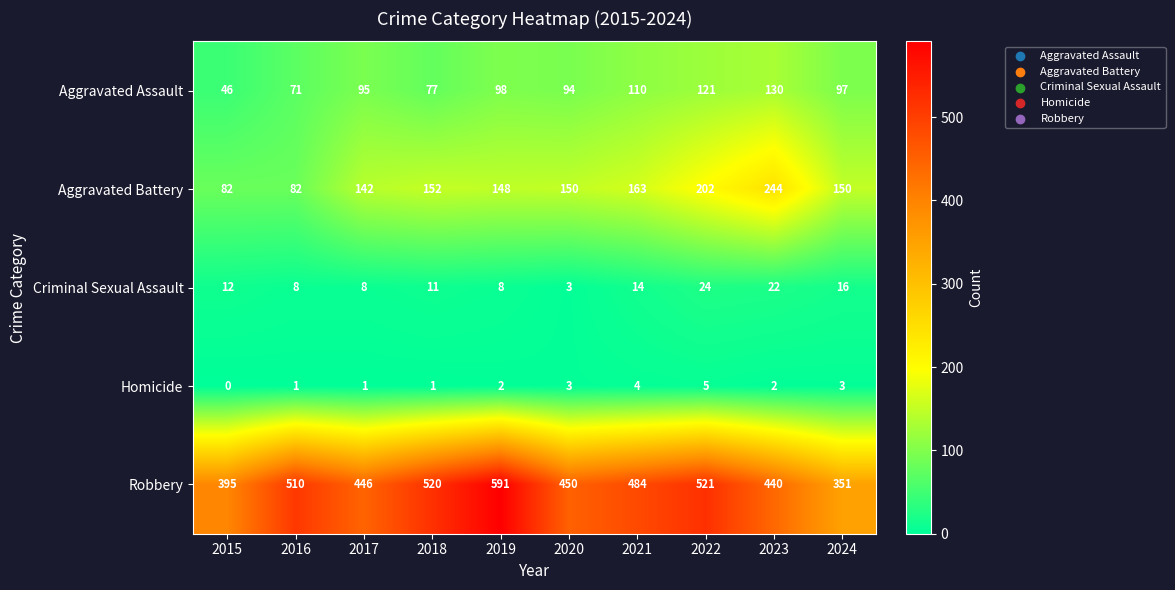

Which series has the widest spread of values?

Robbery